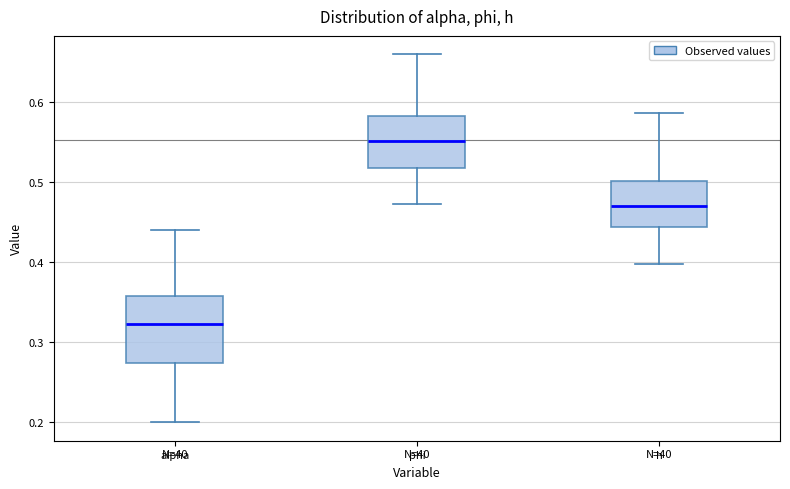

Comparing the boxes themselves (not the whiskers), which one is the tallest?

alpha